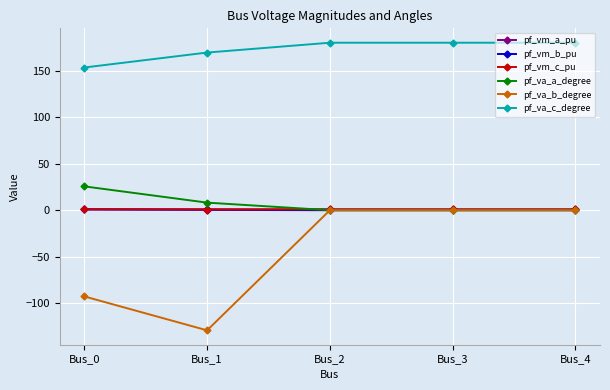

Is it true that pf_vm_a_pu equals 1.0 at Bus_0?

True